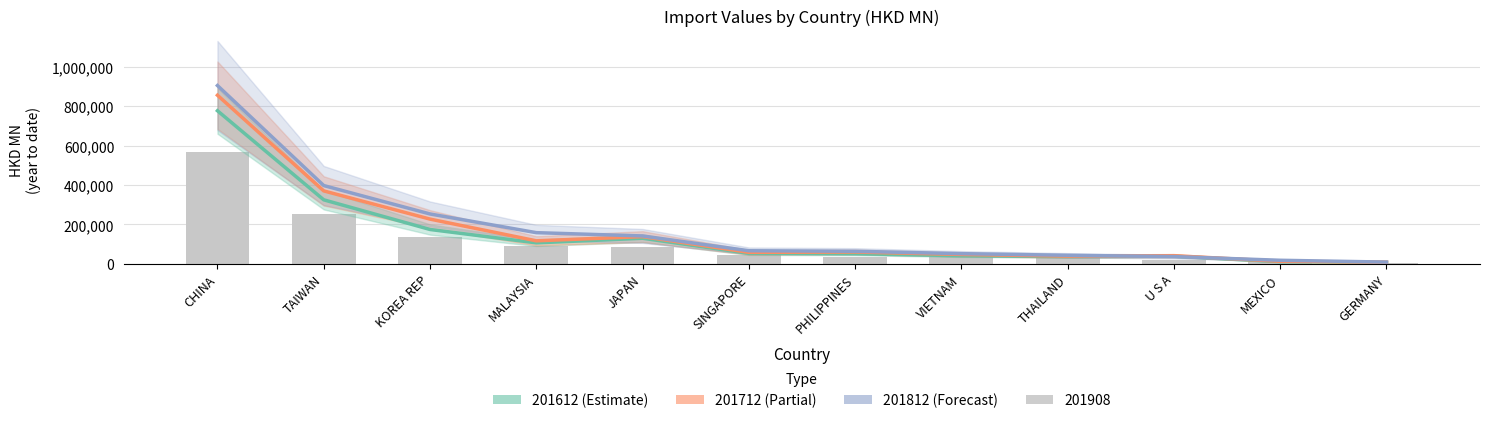

Between MALAYSIA and GERMANY, which series saw the biggest shift?

201812